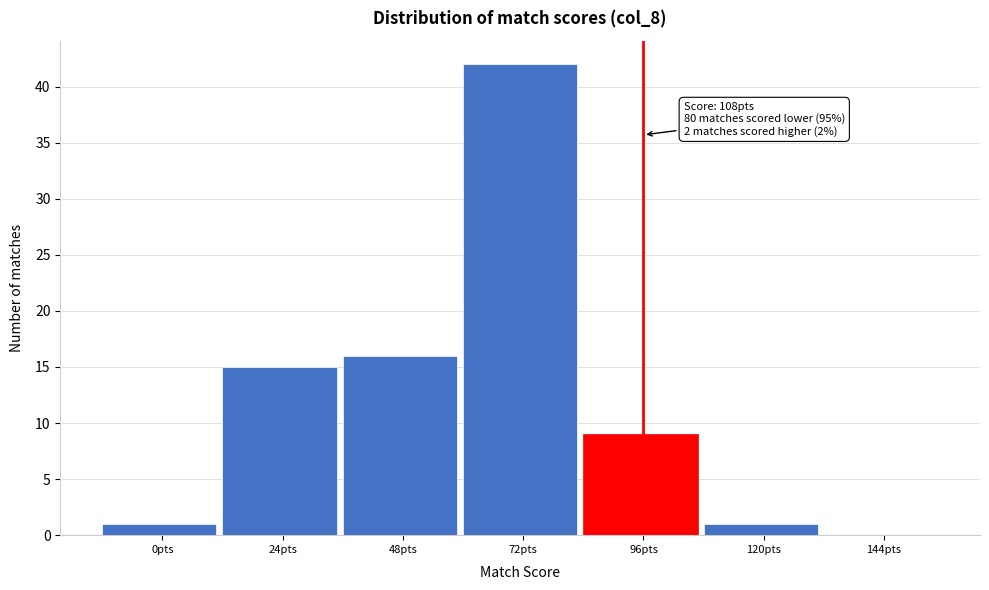

The chart shows a value of 16 at 96pts. True or false?

False